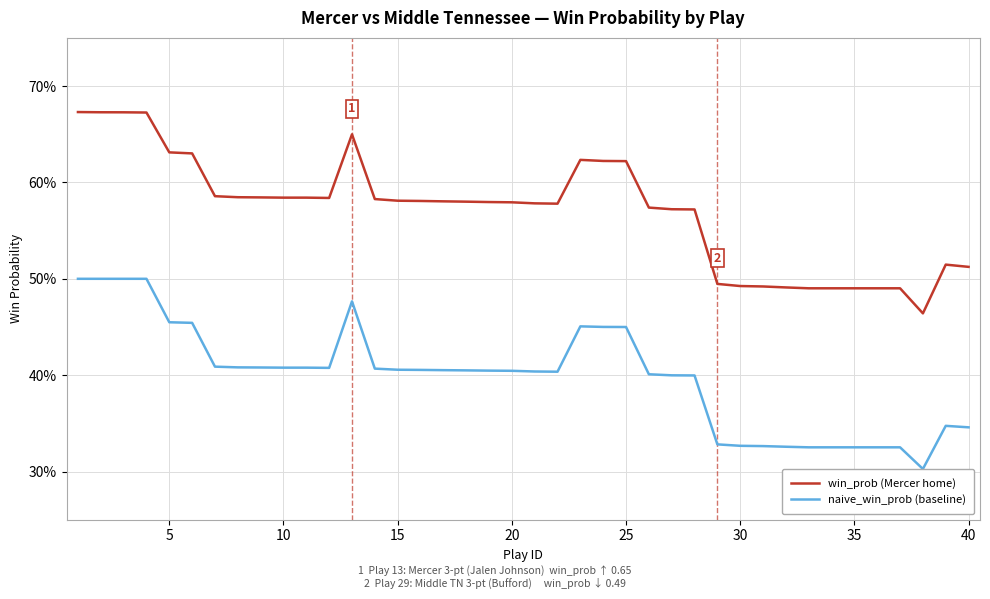

Is this an area chart (filled region under the line)?

No